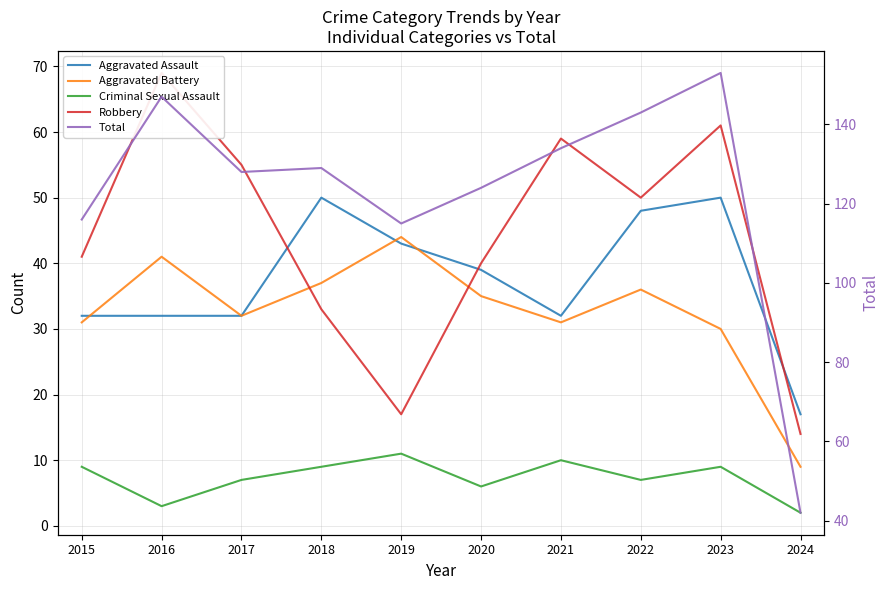

Does the chart have visible grid lines?

Yes